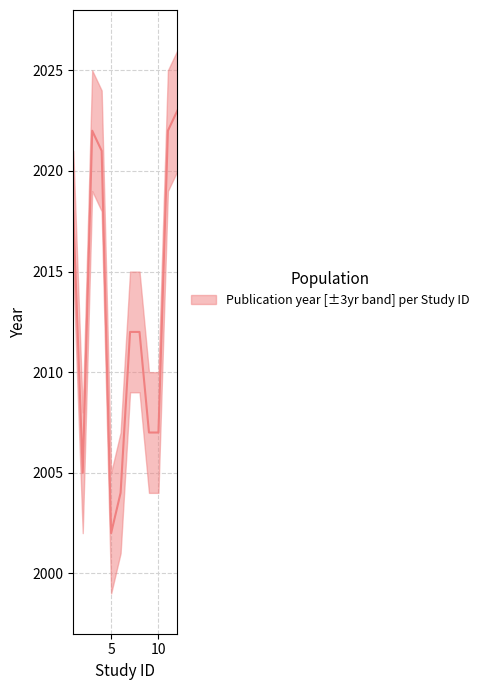

Does the chart have visible grid lines?

Yes